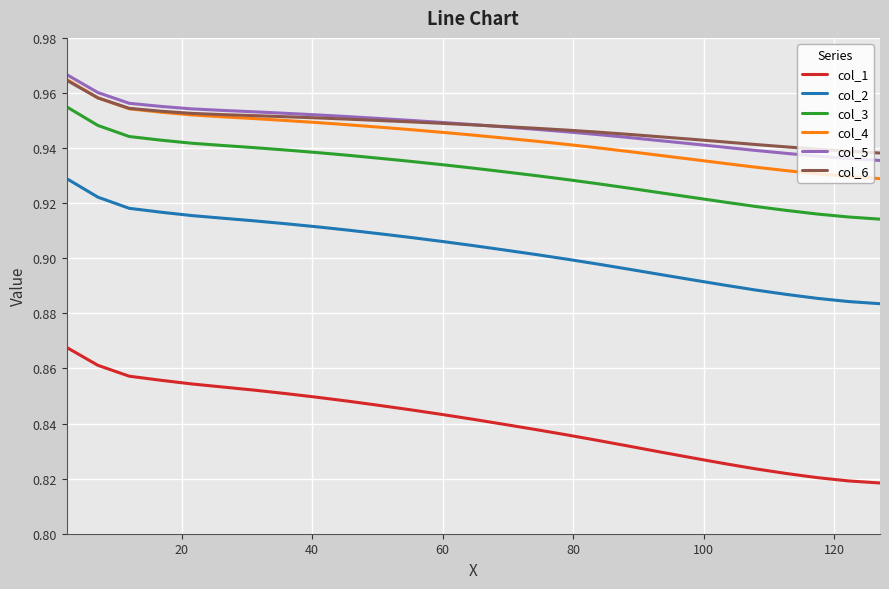

True or false: col_1 and col_6 cross at least once.

False